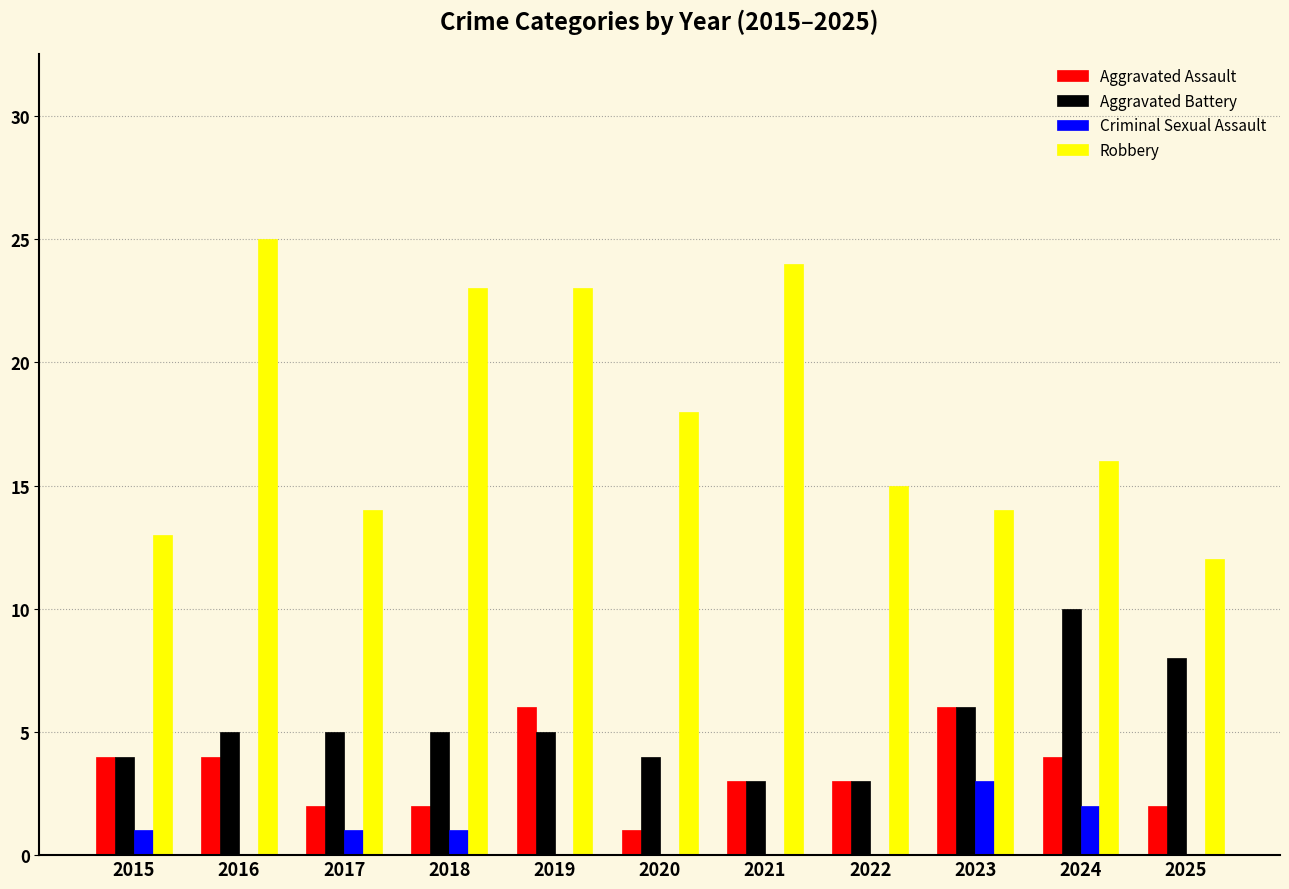

The Robbery series shows 18 at 2025. True or false?

False